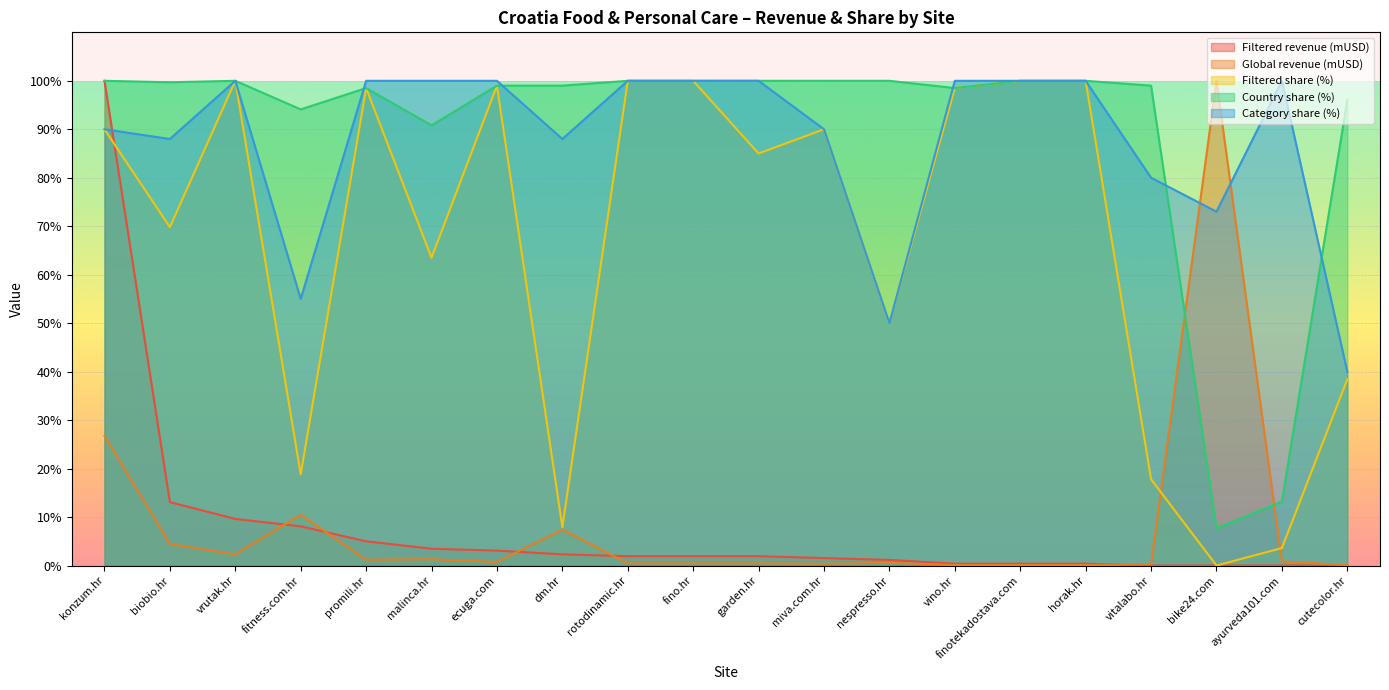

The Category share (%) series shows 40.0 at cutecolor.hr. True or false?

True